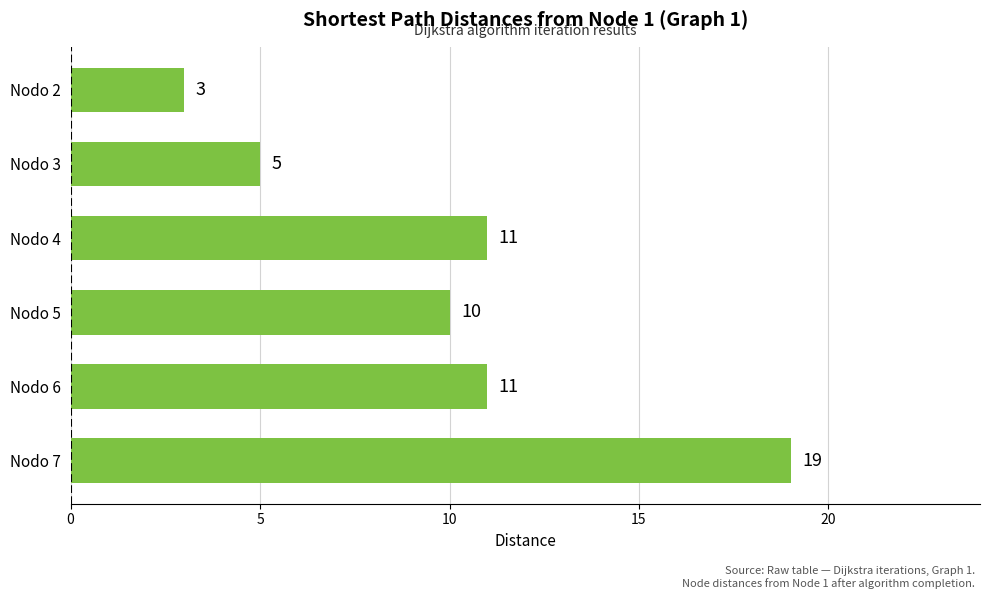

Reading top to bottom, transcribe all the data shown in this chart.

Nodo 2=3	Nodo 3=5	Nodo 4=11	Nodo 5=10	Nodo 6=11	Nodo 7=19